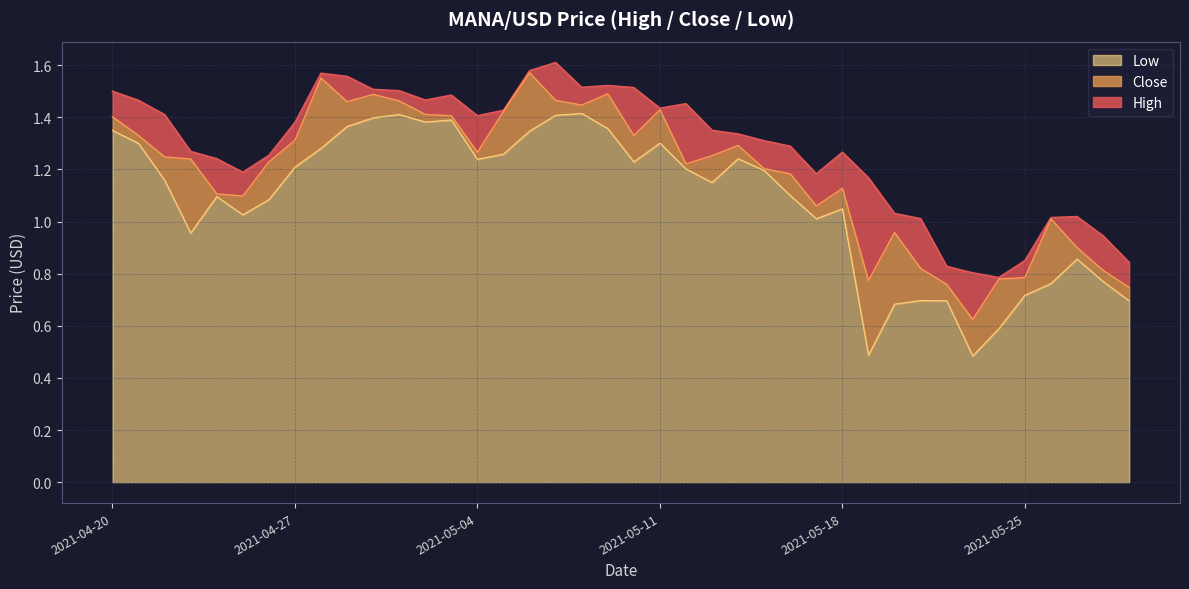

What position from the left is 2021-04-21?

2